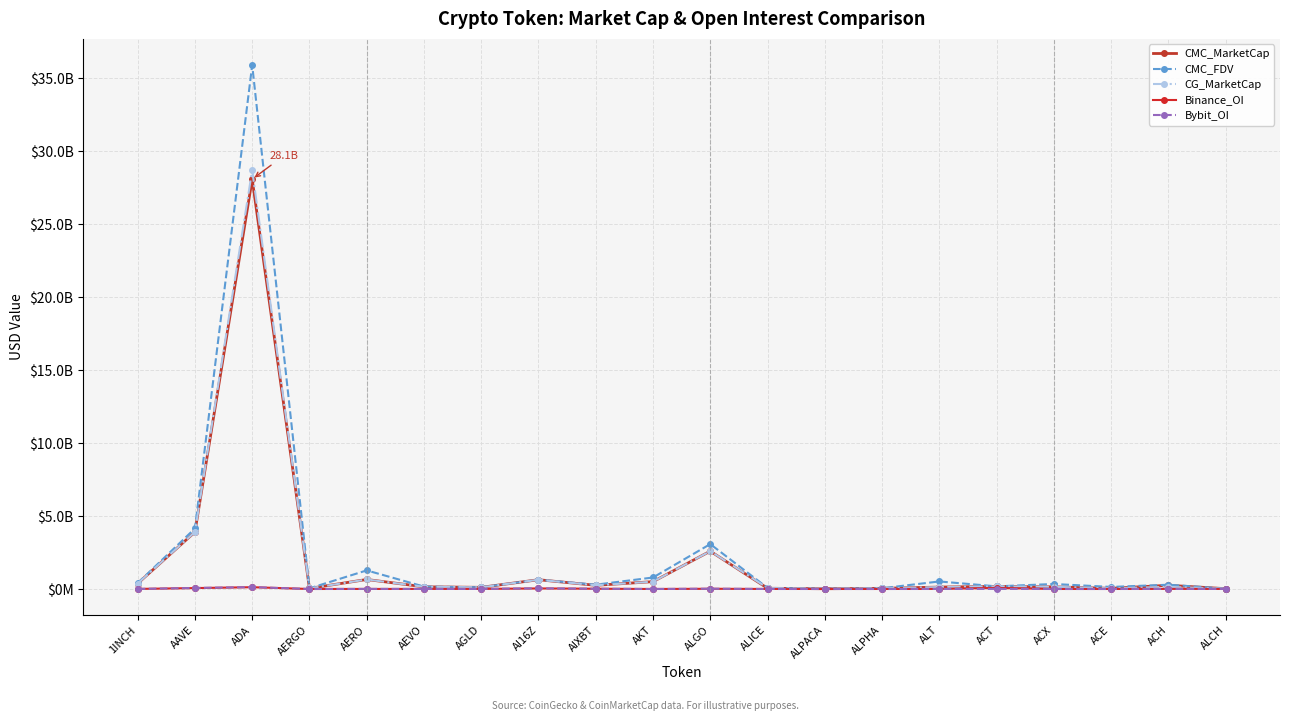

Is this an area chart (filled region under the line)?

No